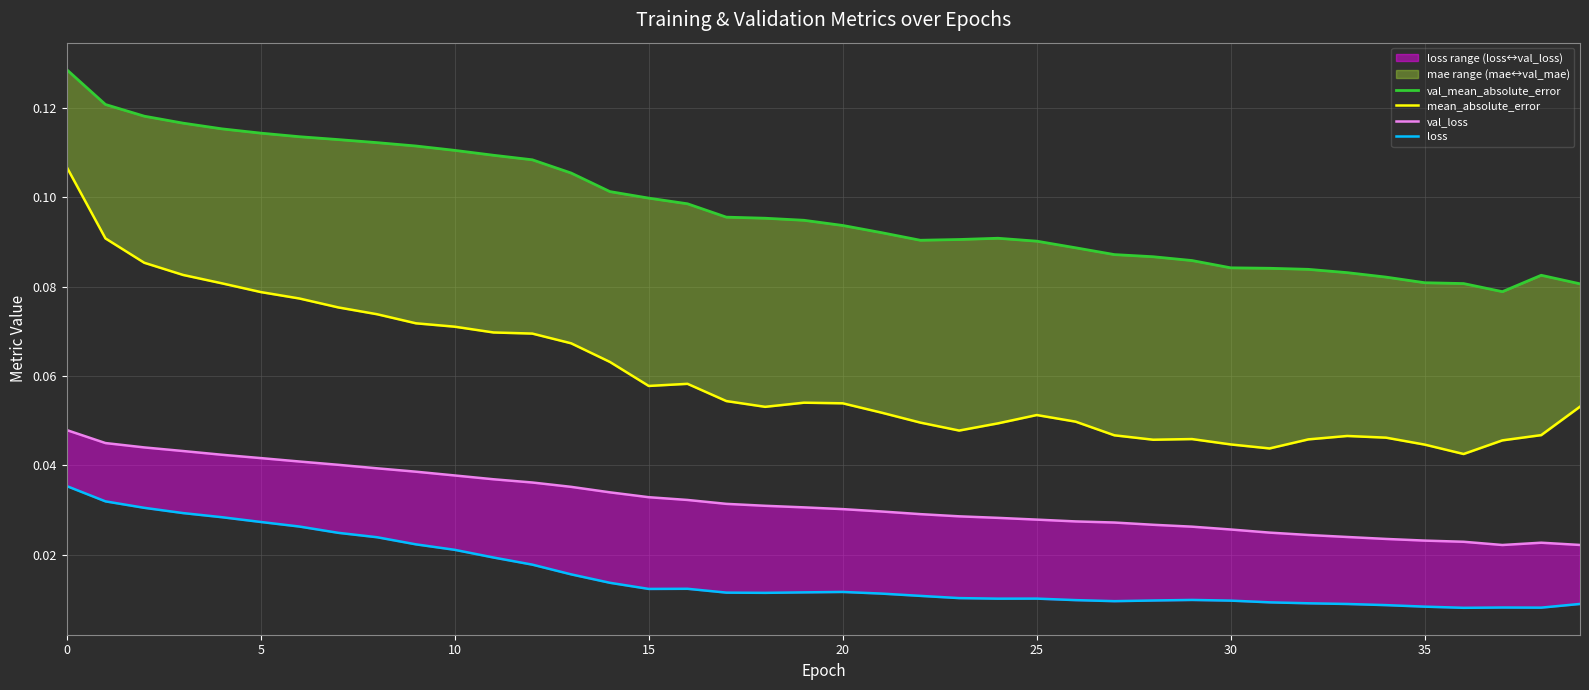

True or false: val_mean_absolute_error has more than 1 interior local peaks.

True